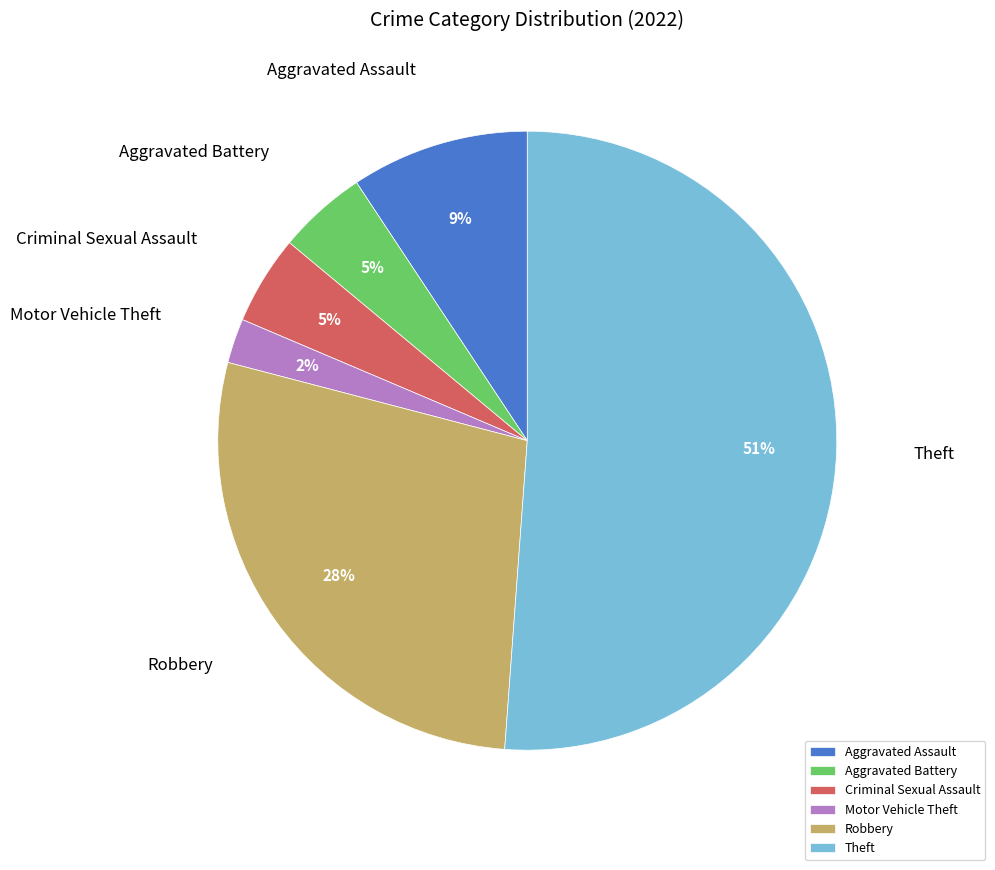

Is the sum of Motor Vehicle Theft and Criminal Sexual Assault greater than half?

No